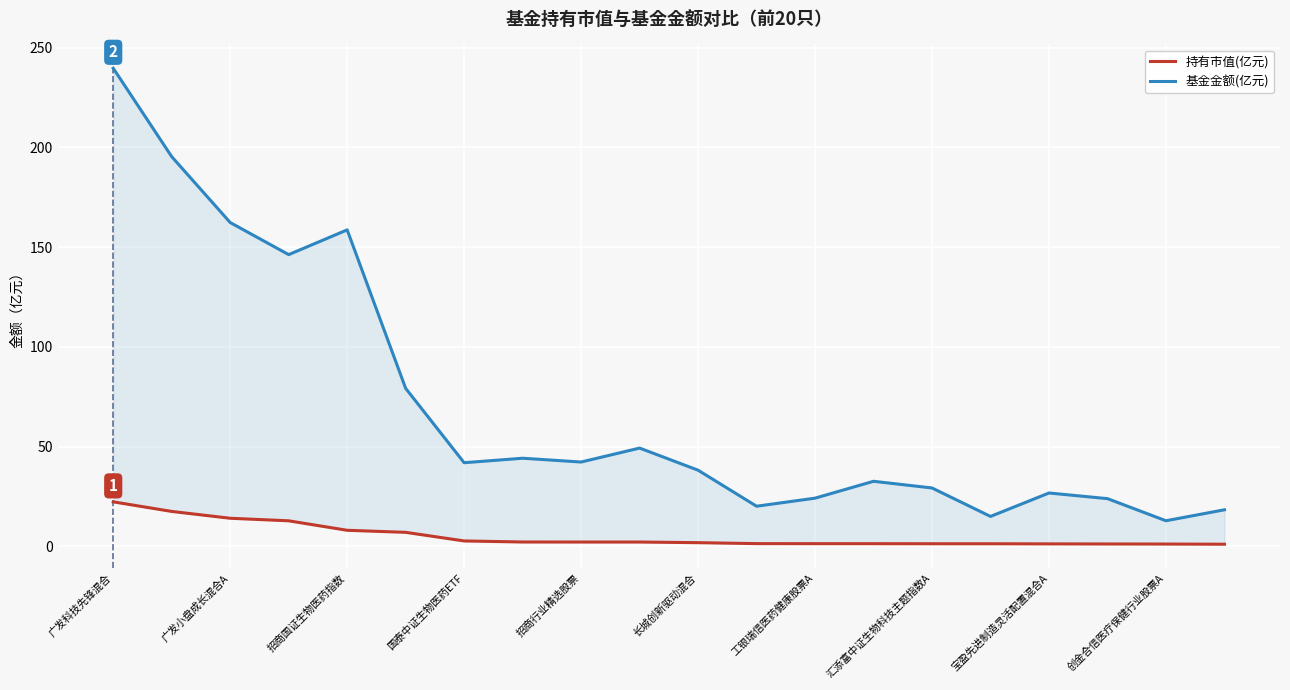

Rank the series by their average value, from lowest to highest.

持有市值(亿元), 基金金额(亿元)